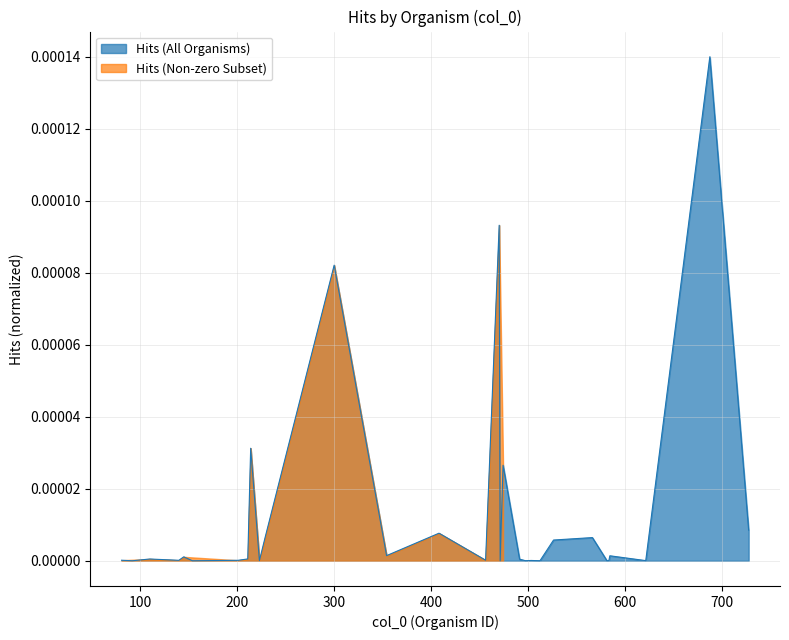

The value at 566 is 0.0. True or false?

True